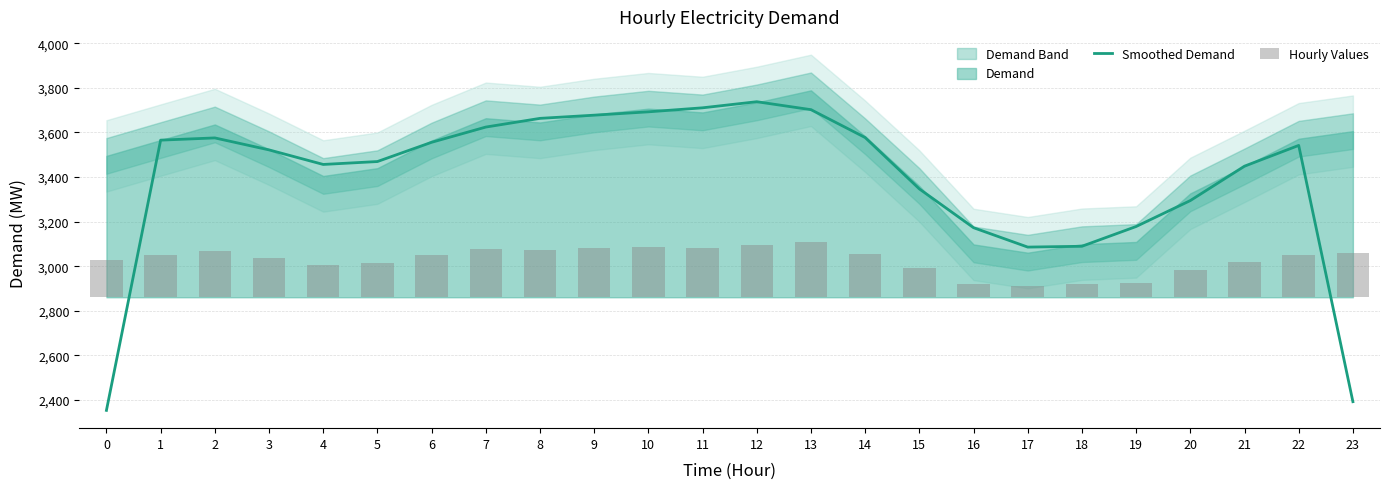

The value of Smoothed Demand at 4 is 3456.7. True or false?

True